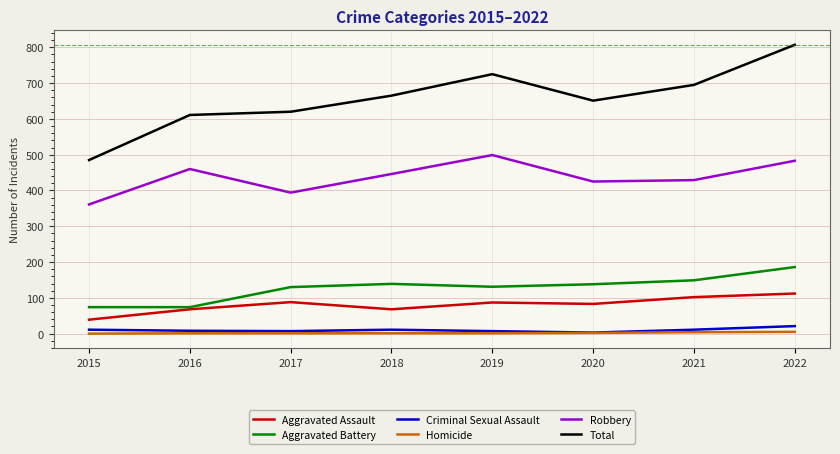

True or false: Criminal Sexual Assault and Aggravated Battery intersect in this chart.

False